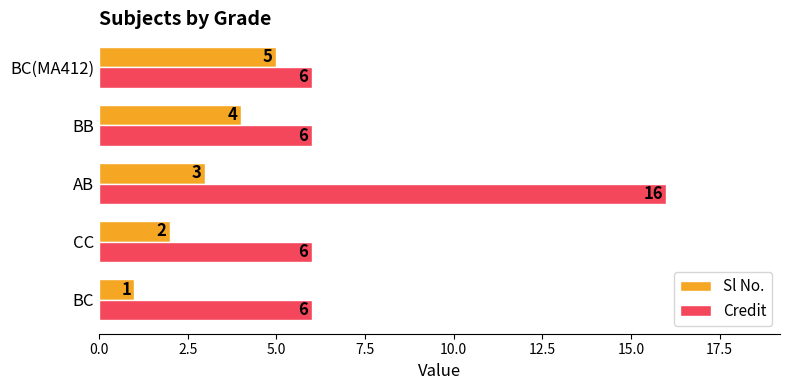

Which series changed the most between CC and BC(MA412)?

Sl No.